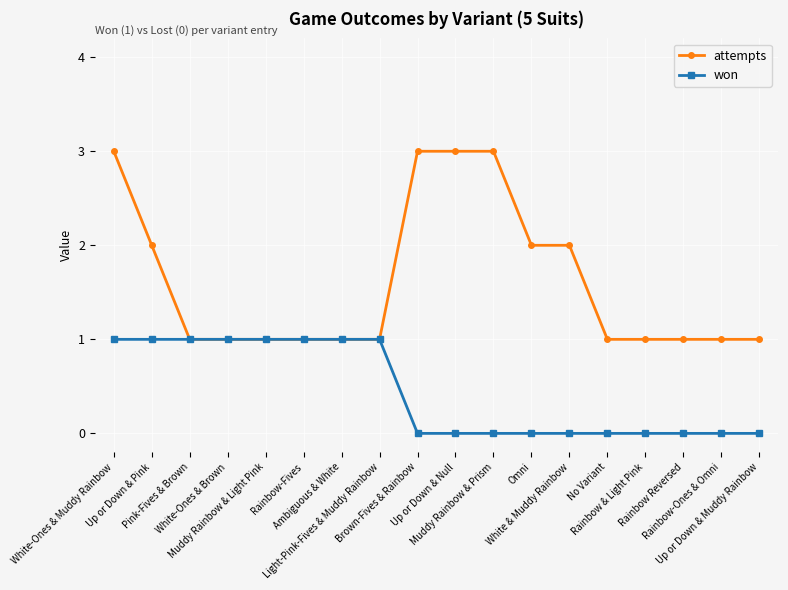

What is the value of the attempts point at the 16th from the left?

1